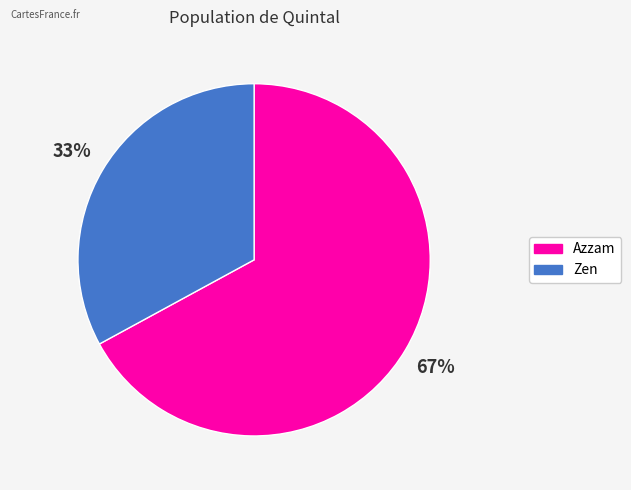

To the nearest percent, what is the difference between the largest and smallest slice percentages?

34%